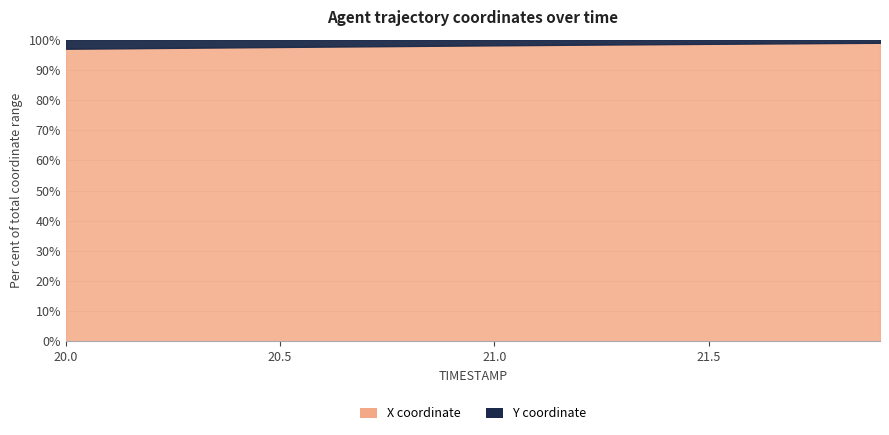

What is the minimum value for X coordinate?

97.0